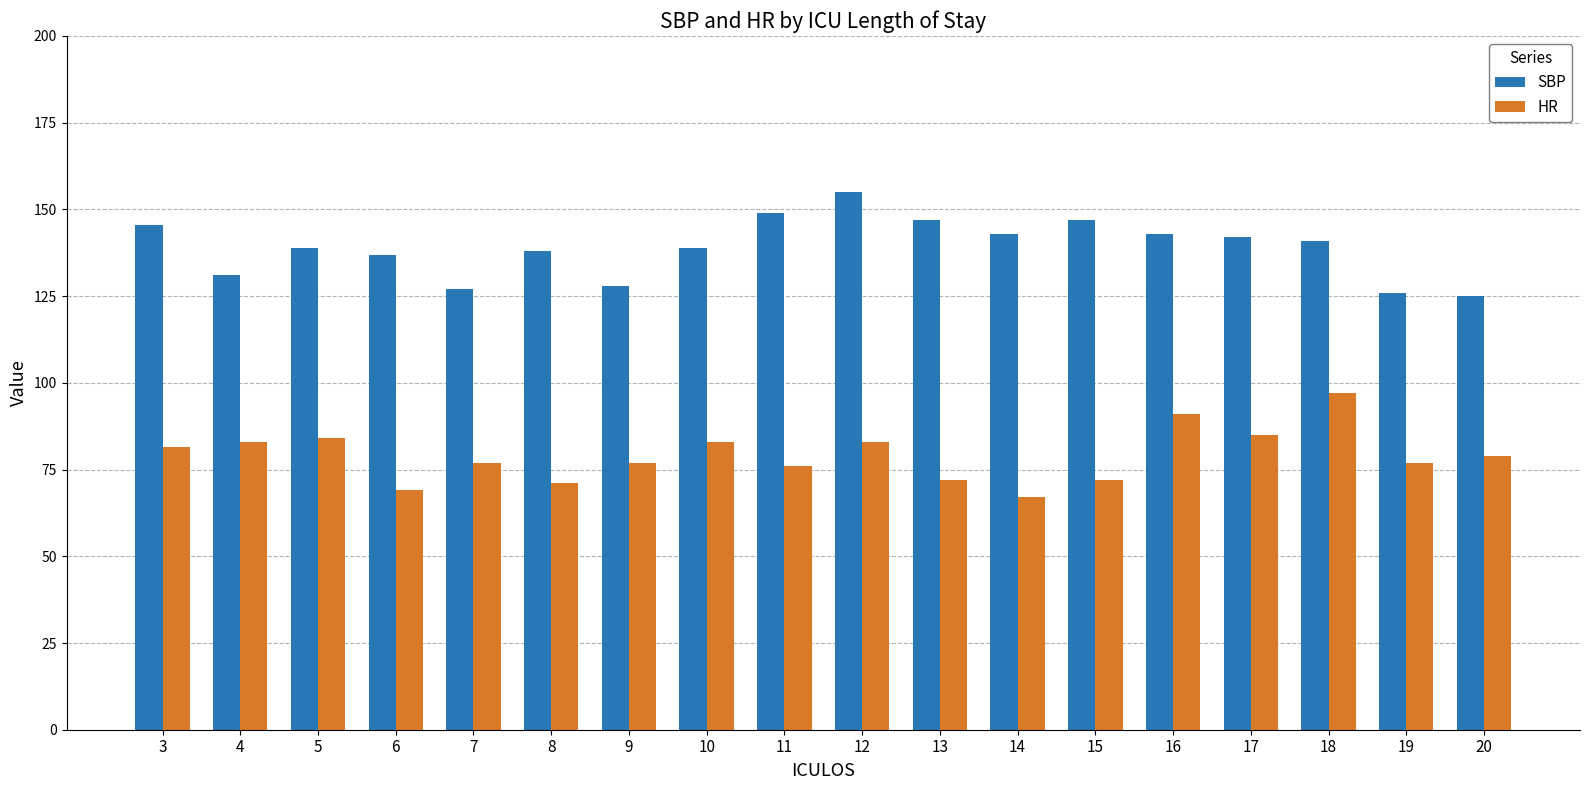

Which series has the largest total across all categories?

SBP